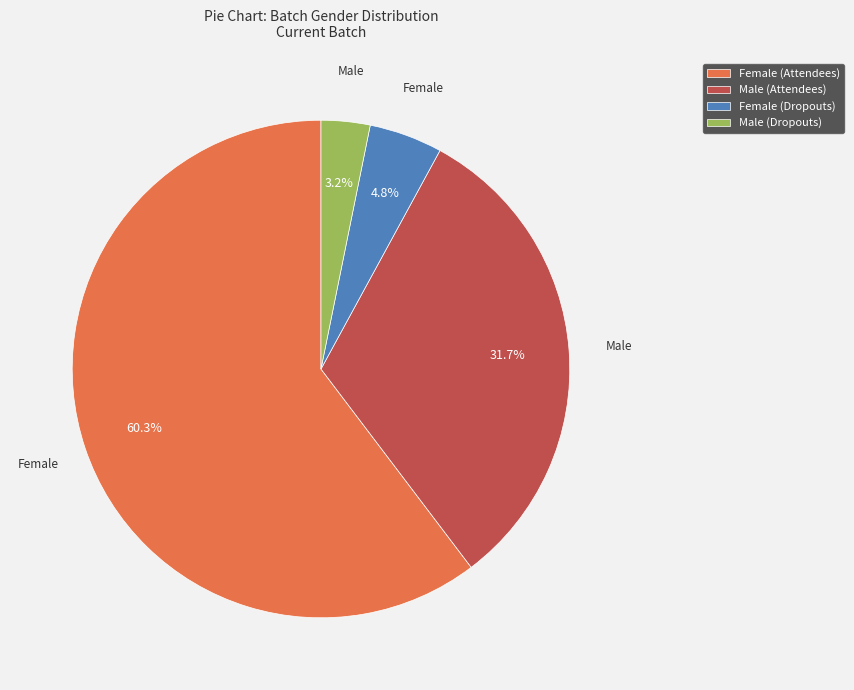

Is there any slice that represents more than half of the pie?

Yes